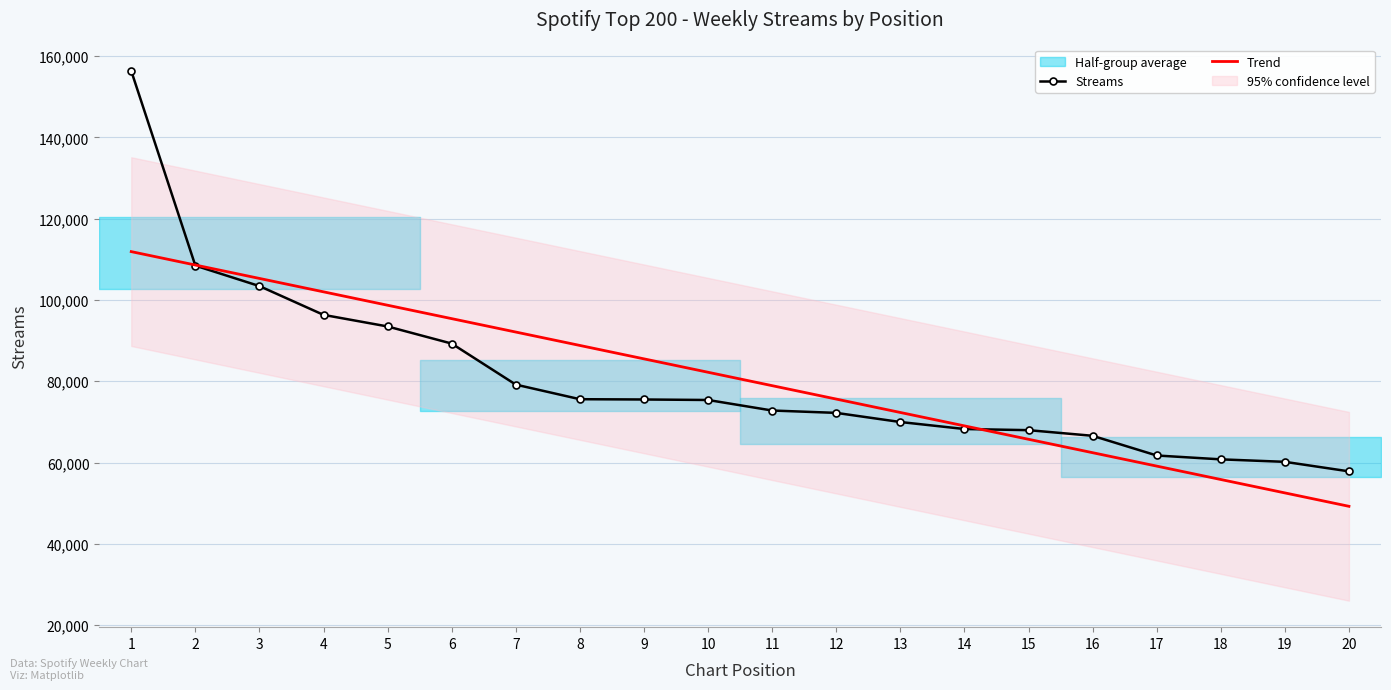

Which series ends up on top after the final intersection of Streams and Trend?

Streams